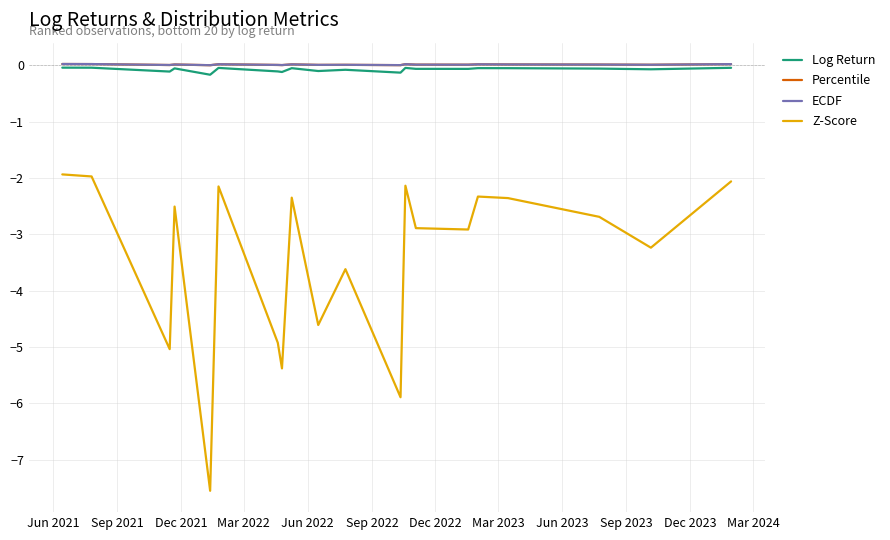

True or false: Z-Score and ECDF intersect in this chart.

False